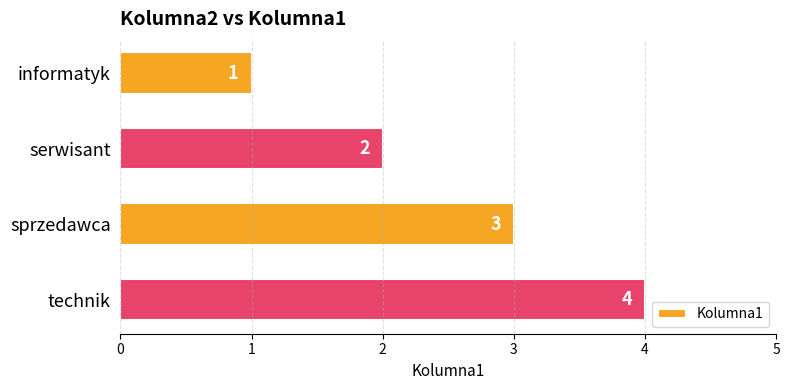

What position from the bottom is serwisant?

3